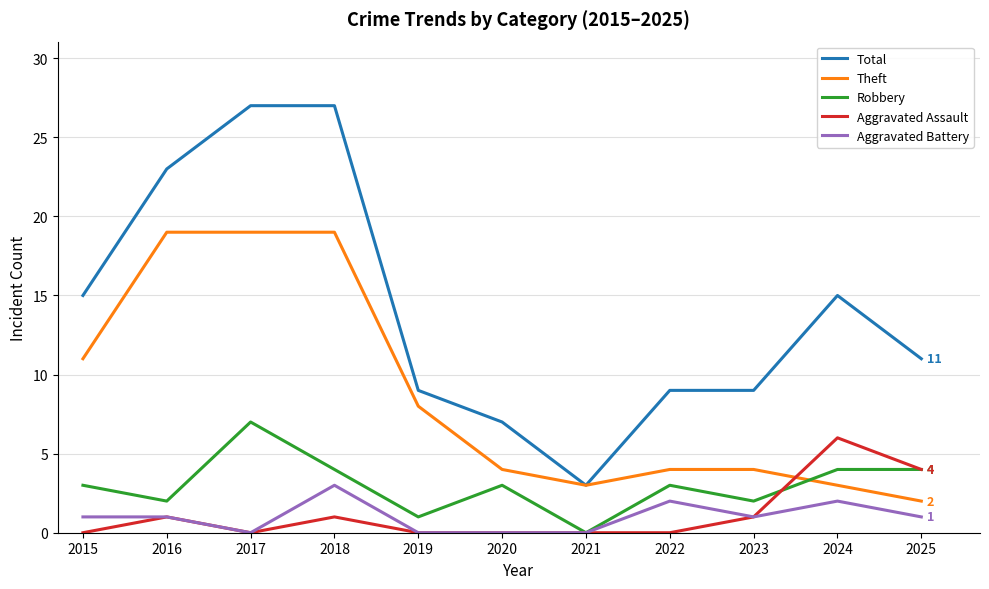

Which series has the largest total across all categories?

Total